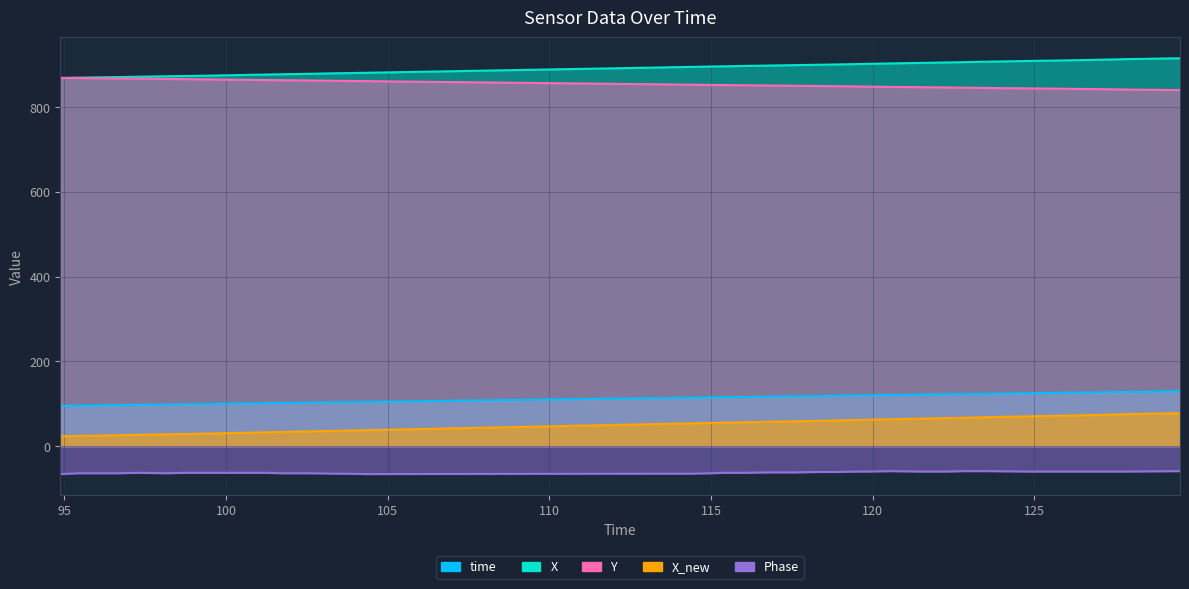

True or false: time and X_new intersect in this chart.

False